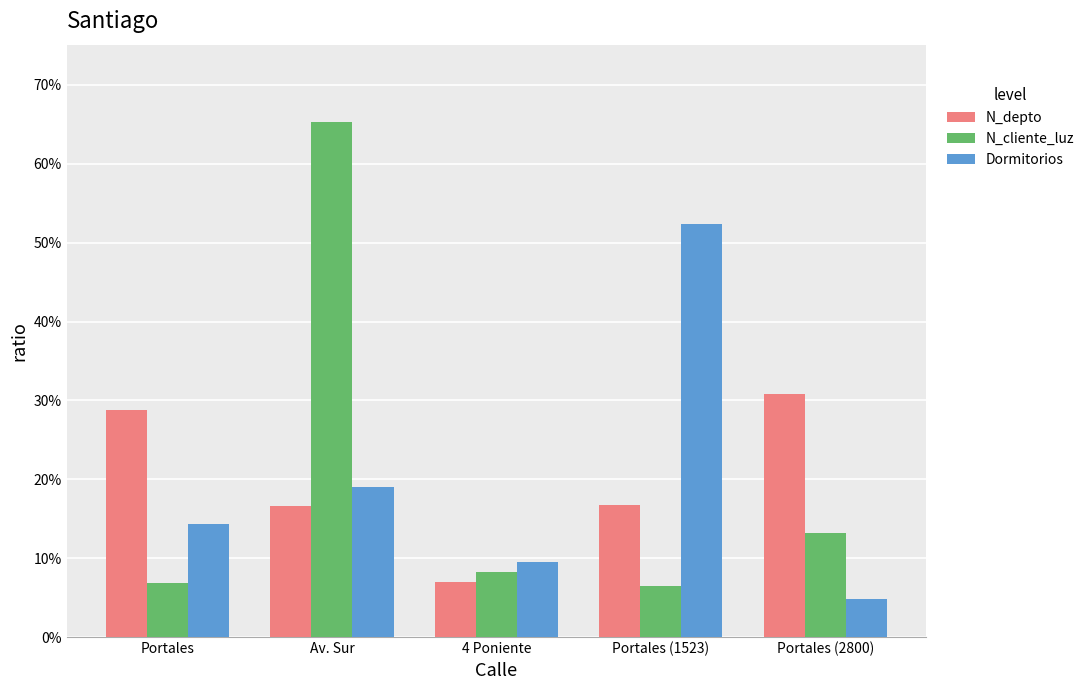

What position from the left is Portales?

1